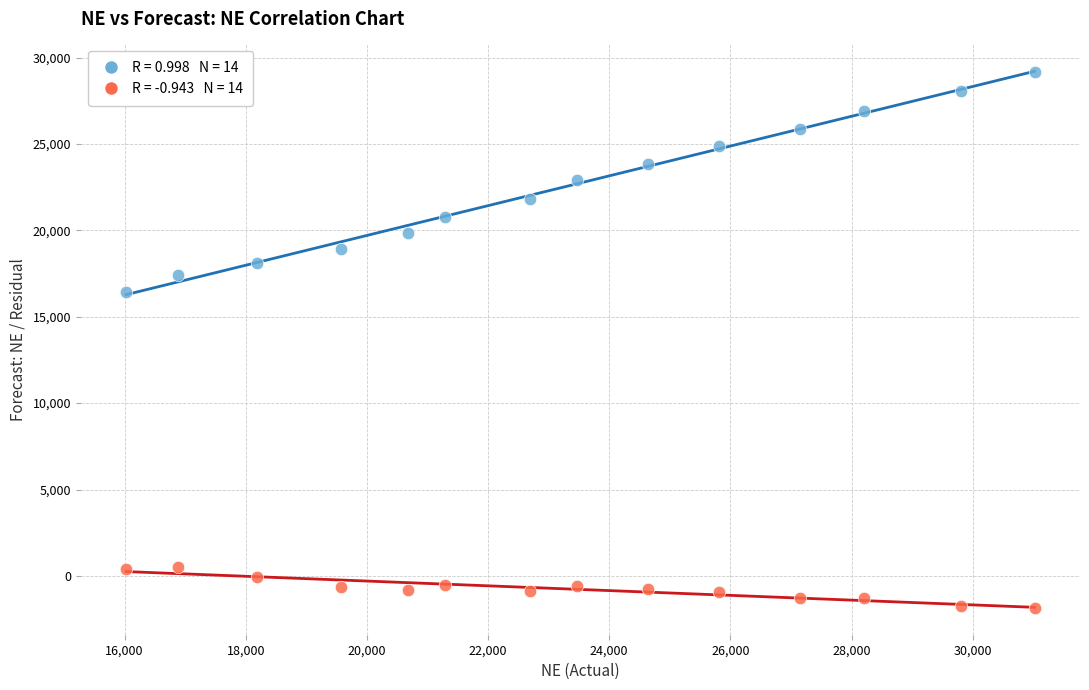

Across all data points, what is the range of Y values (max minus min)?

31022.0